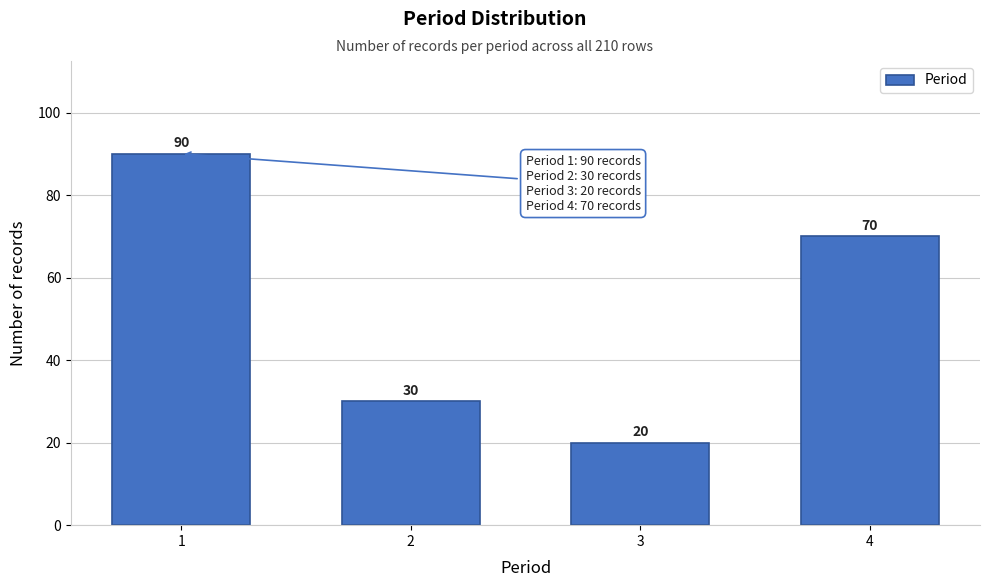

Reading left to right, extract all data points from this chart.

1=90	2=30	3=20	4=70